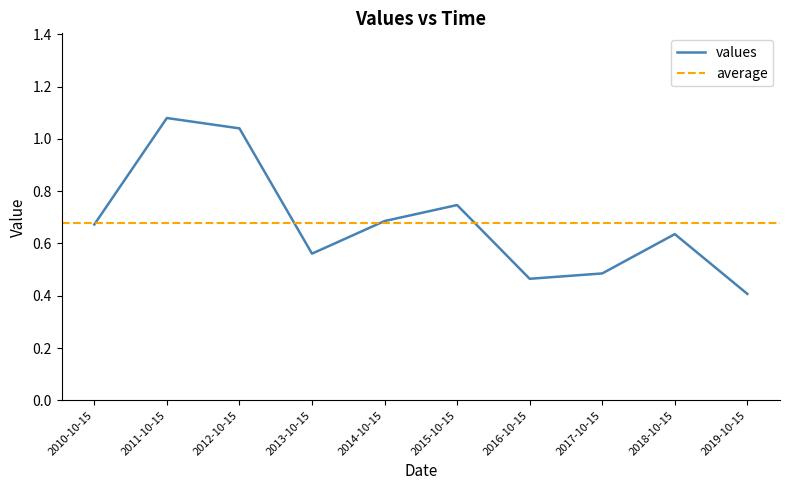

True or false: the data has more than 0 interior local peaks.

True